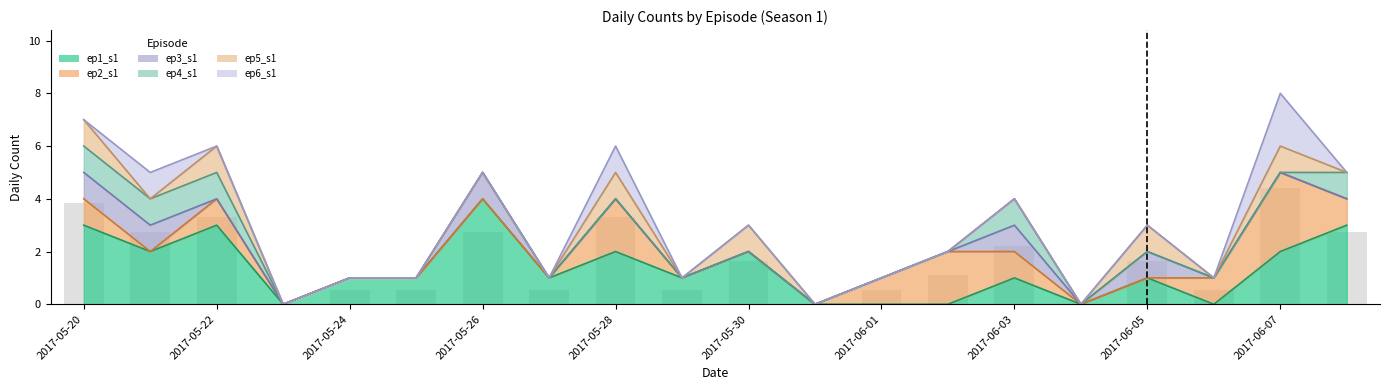

What are all the series names shown in the legend?

ep1_s1, ep2_s1, ep3_s1, ep4_s1, ep5_s1, ep6_s1